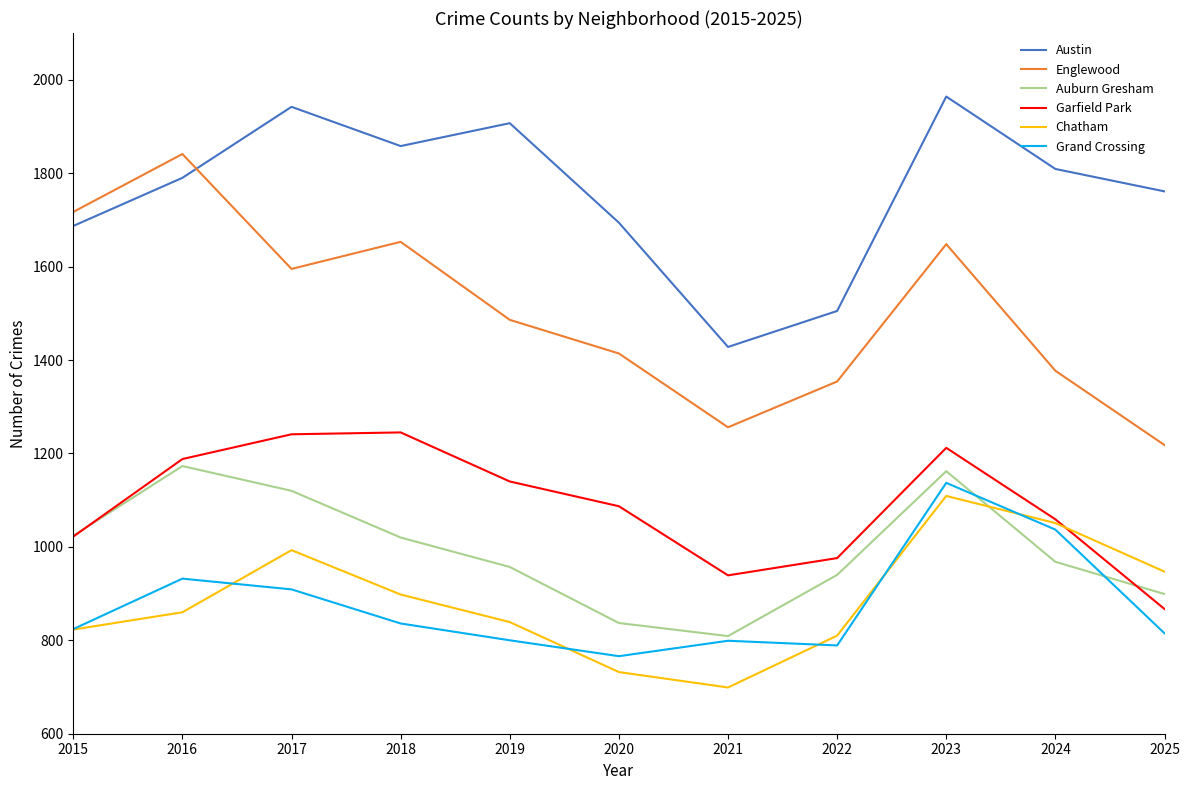

True or false: Garfield Park and Austin cross at least once.

False